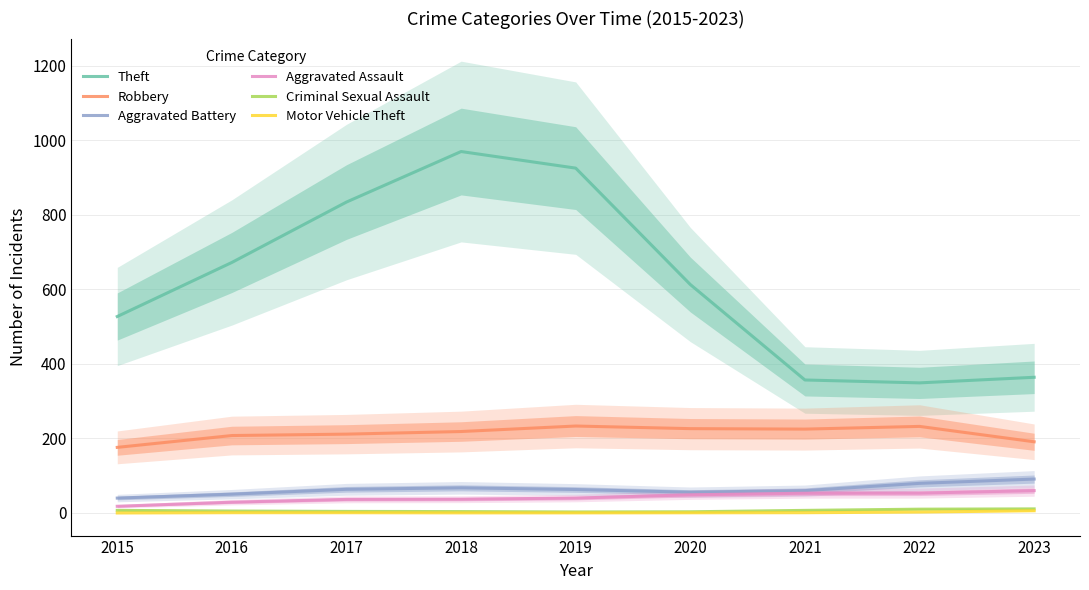

Where is the first local minimum for Theft?

2022